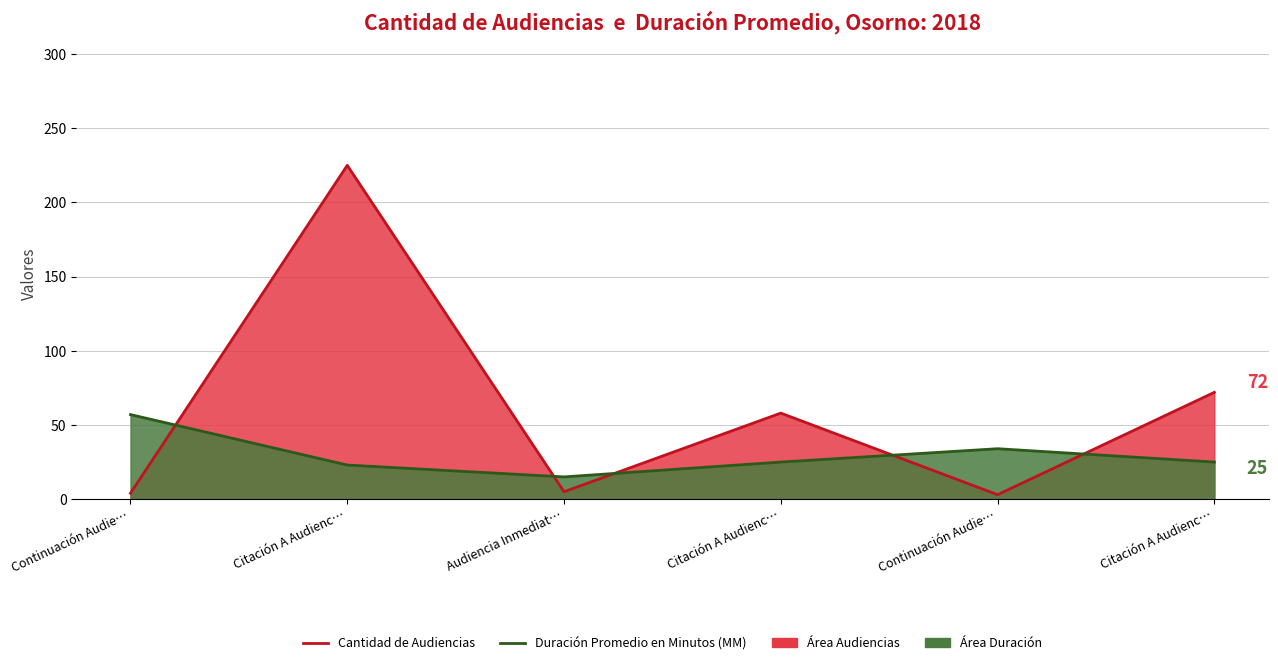

List the series in order of their peak value, lowest first.

Duración Promedio en Minutos (MM), Cantidad de Audiencias